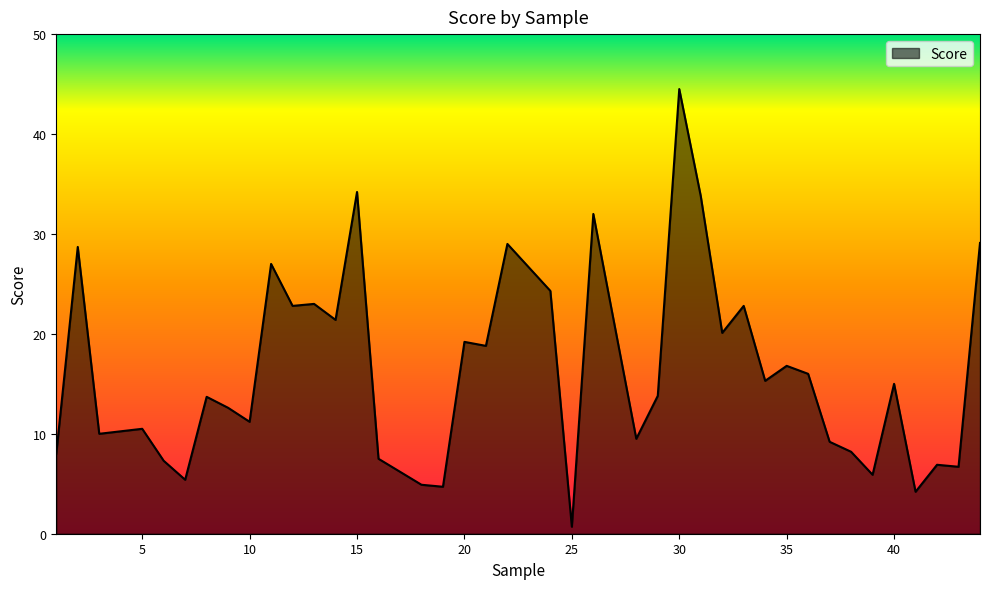

What is the maximum value shown in the chart?

44.5